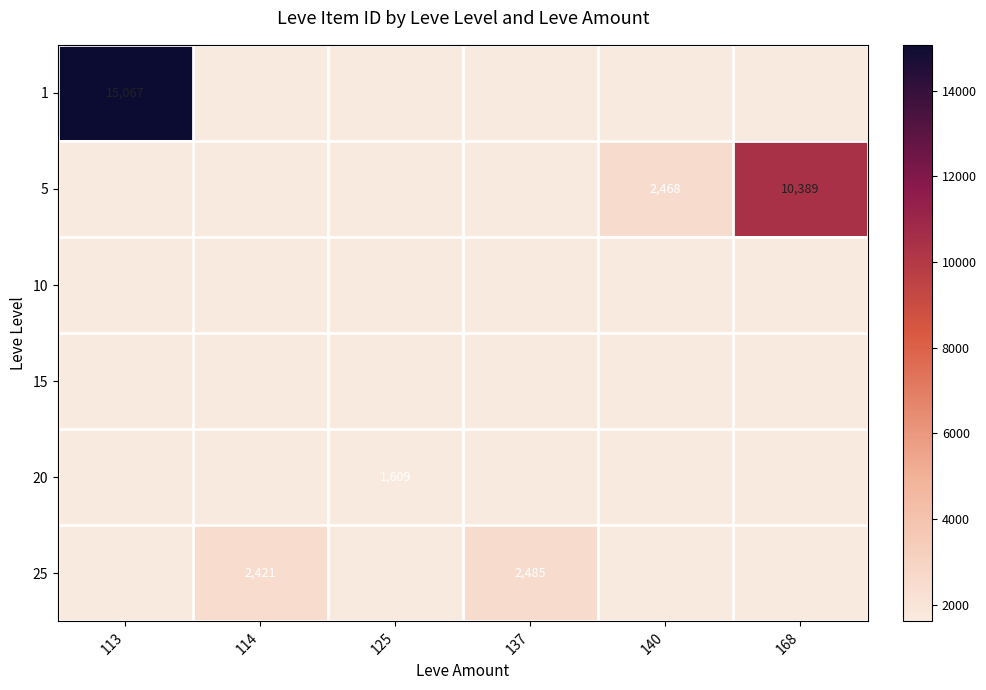

What is the sum of the 25 values at 114 and 137?

4906